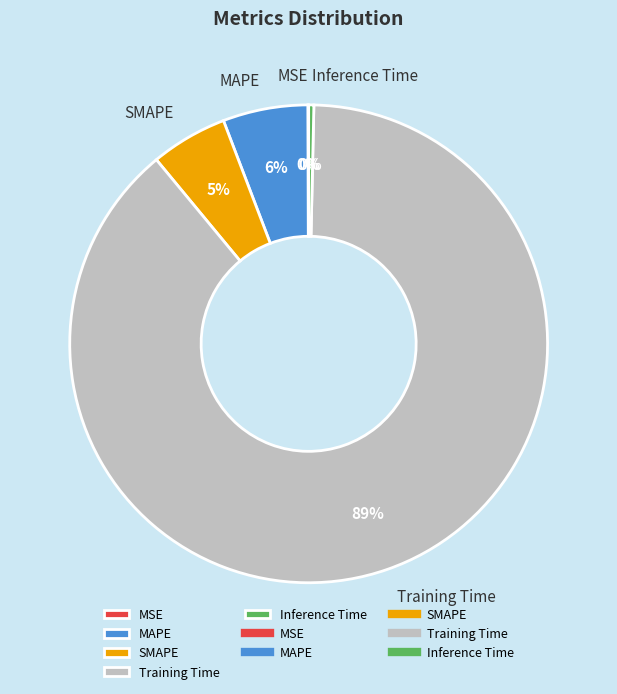

The SMAPE slice represents 5% of the pie. True or false?

True